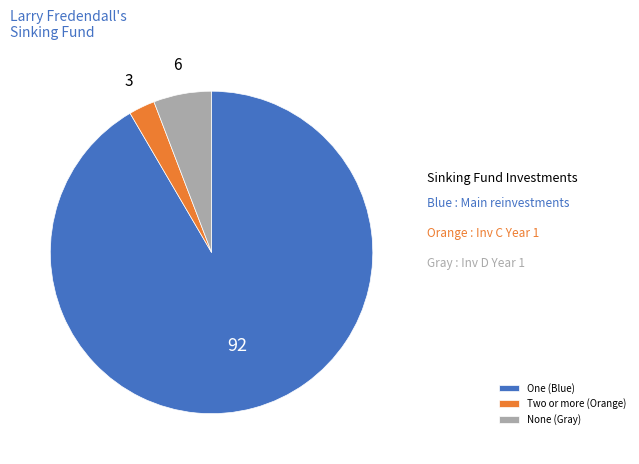

How many segments does this pie chart have?

3